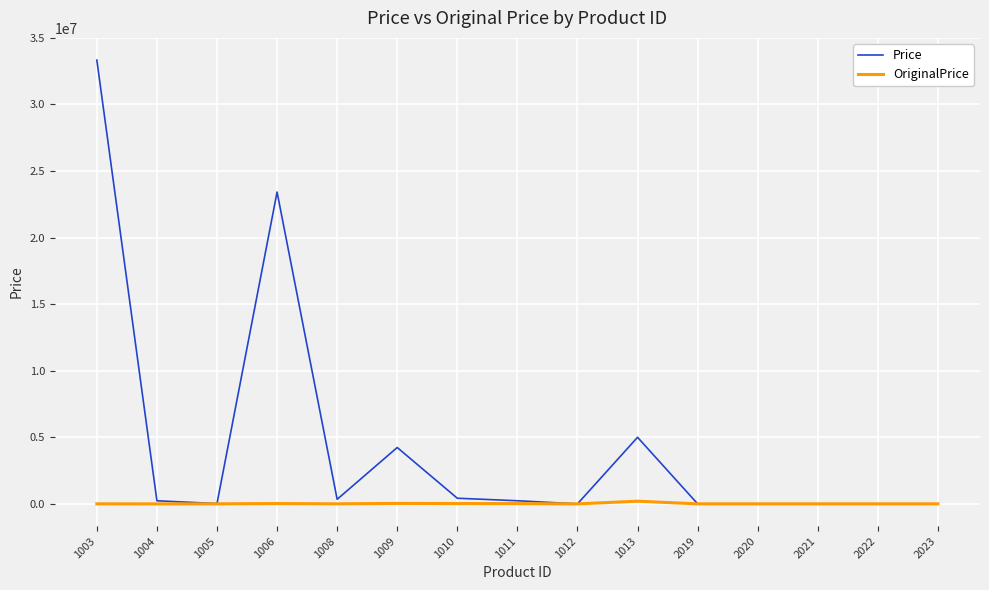

Rank the series by their maximum value, from lowest to highest.

OriginalPrice, Price